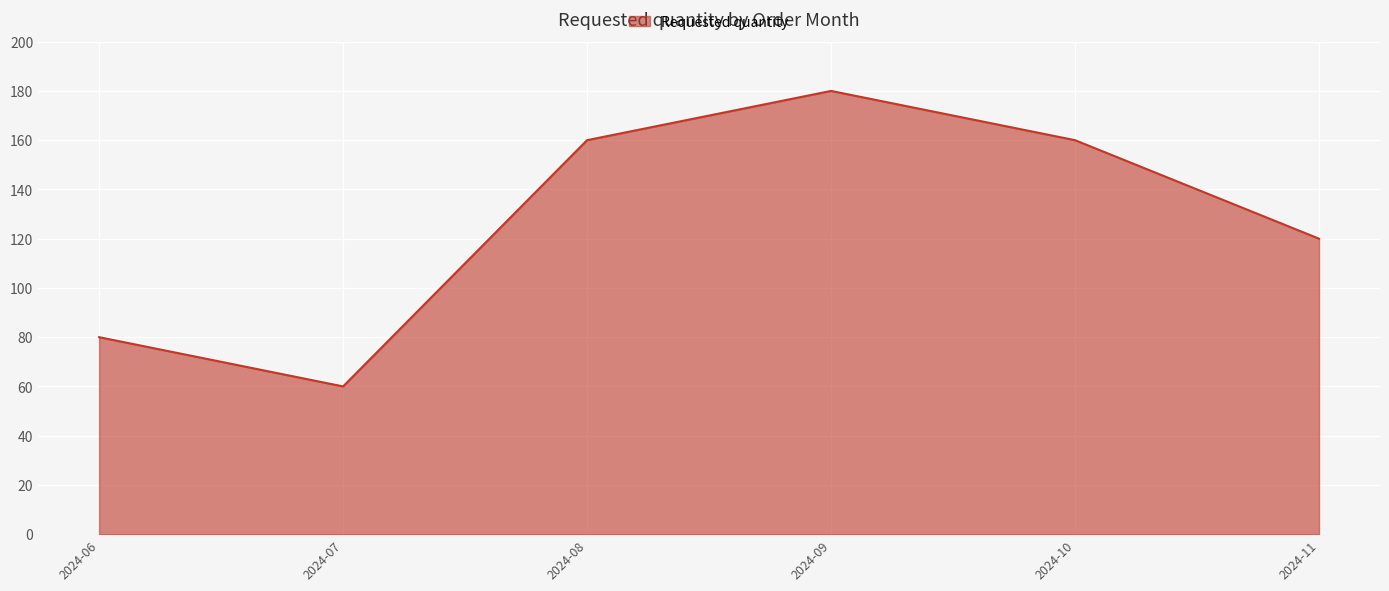

How many lines are shown in the chart?

1